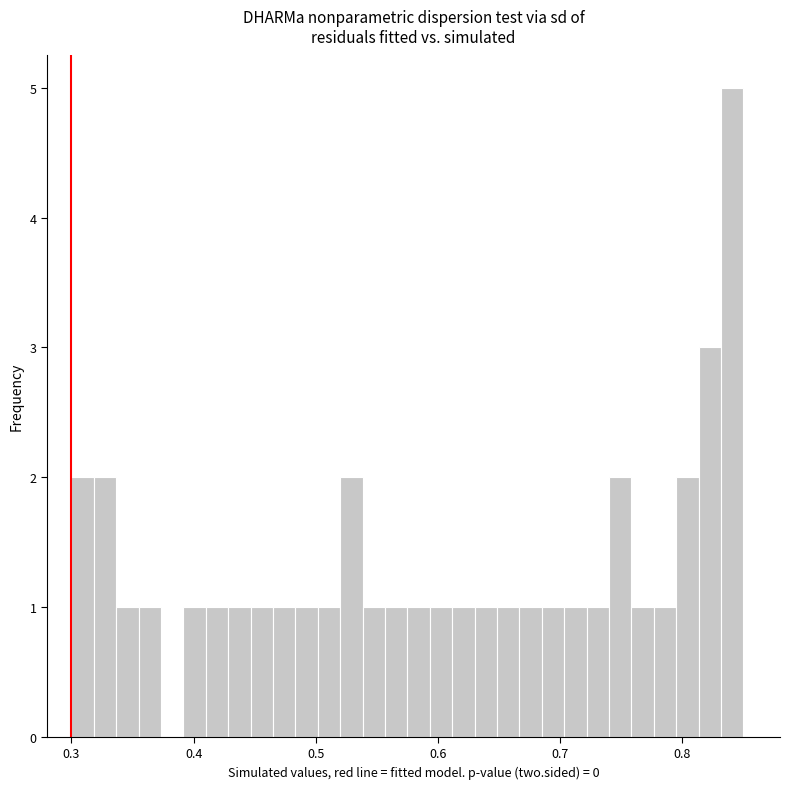

Around what value on the x-axis is the tallest bar? Give the approximate position of its centre, as read against the axis.

0.84